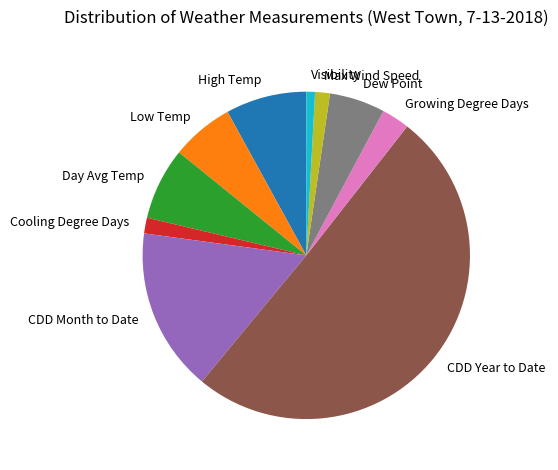

Is the sum of Max Wind Speed and Cooling Degree Days greater than half?

No